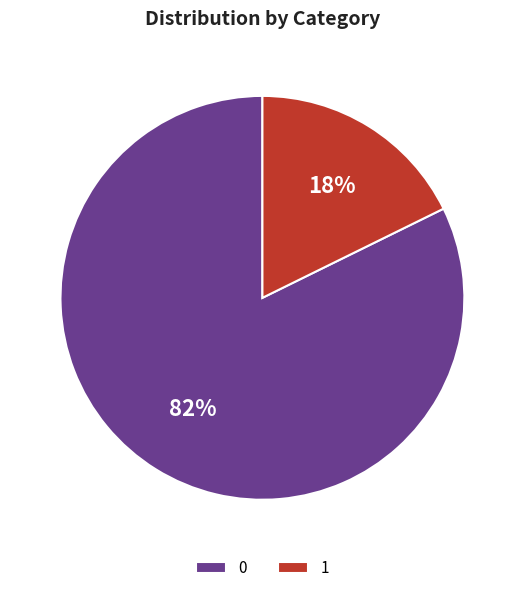

To the nearest percent, what is the average slice percentage?

50%